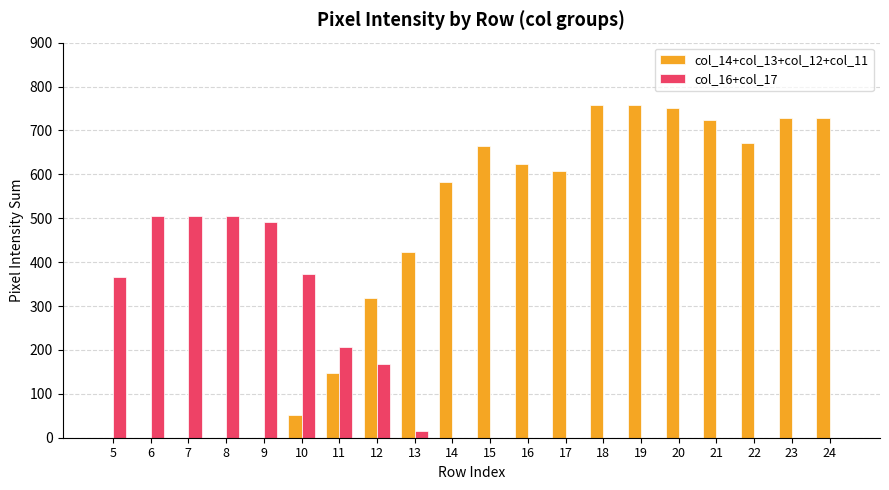

Which series has the largest total across all categories?

col_14+col_13+col_12+col_11